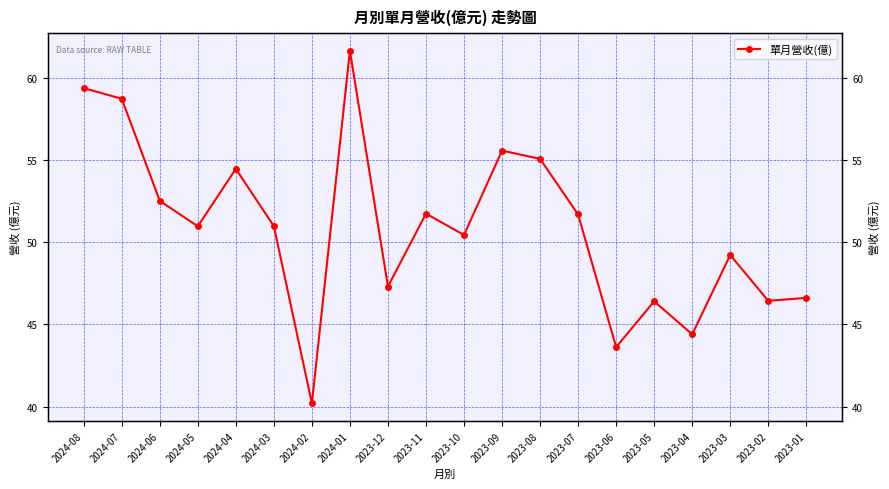

How many values exceed 50?

12